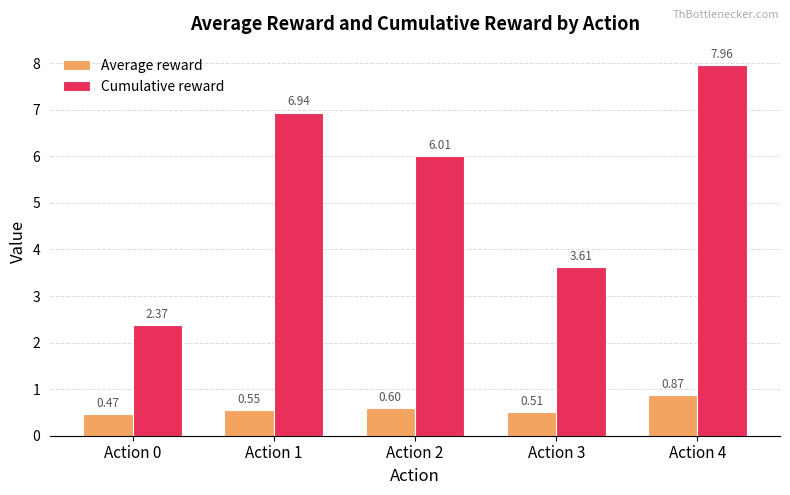

At which category is the sum across all series the highest?

Action 4